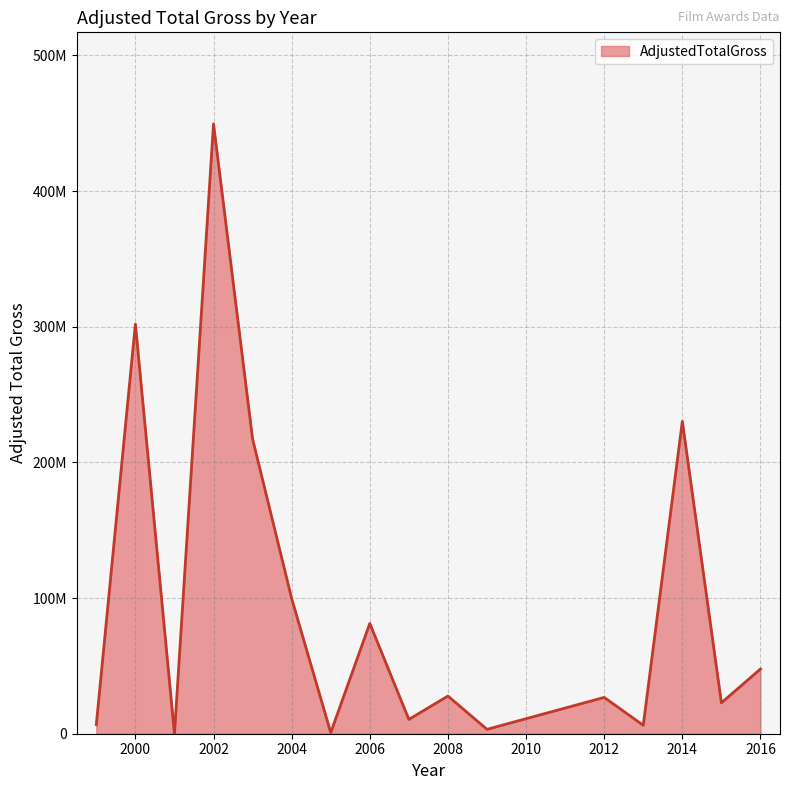

Does the chart have visible grid lines?

Yes